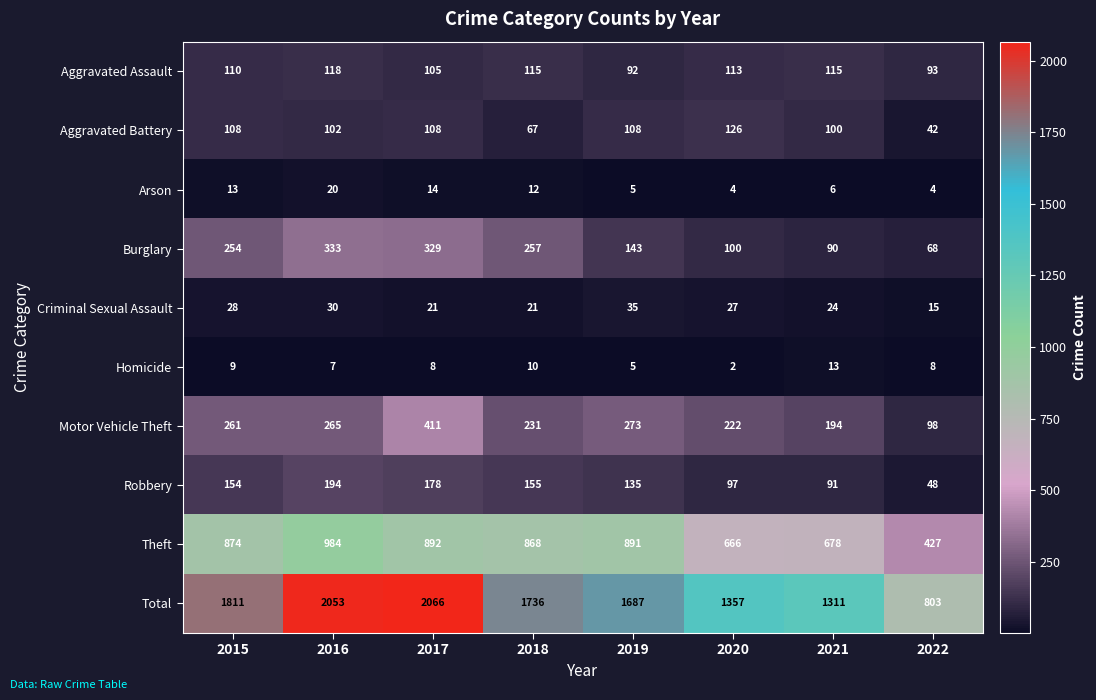

Which label corresponds to the largest value in the chart?

2017